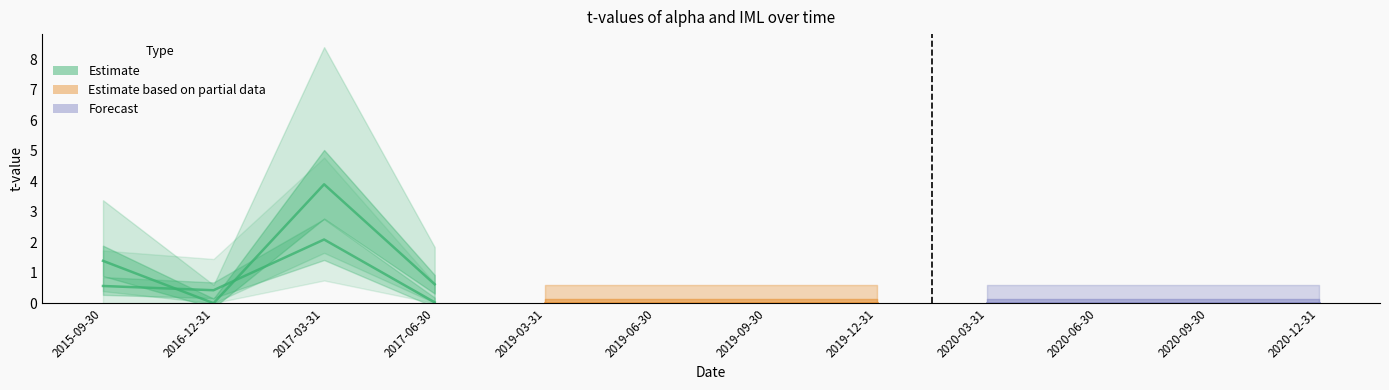

How many values in tvalue_alpha are above zero?

3